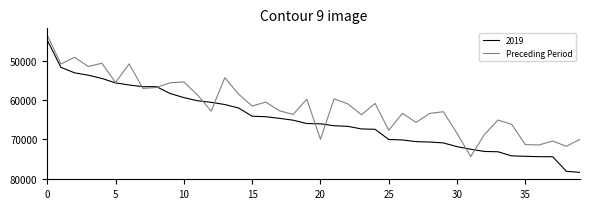

What is the highest value of the Preceding Period series?

74357